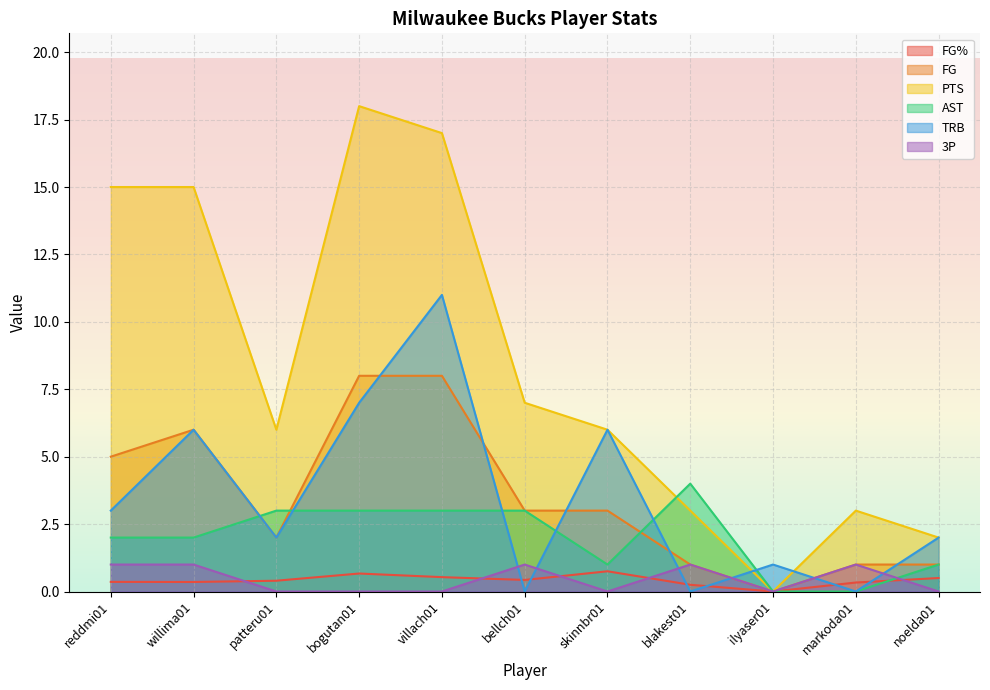

Reading right to left, list all the values displayed in this chart.

FG%: 0.5	0.3	0.0	0.2	0.8	0.4	0.5	0.7	0.4	0.4	0.4
FG: 1.0	1.0	0.0	1.0	3.0	3.0	8.0	8.0	2.0	6.0	5.0
PTS: 2.0	3.0	0.0	3.0	6.0	7.0	17.0	18.0	6.0	15.0	15.0
AST: 1.0	0.0	0.0	4.0	1.0	3.0	3.0	3.0	3.0	2.0	2.0
TRB: 2.0	0.0	1.0	0.0	6.0	0.0	11.0	7.0	2.0	6.0	3.0
3P: 0.0	1.0	0.0	1.0	0.0	1.0	0.0	0.0	0.0	1.0	1.0